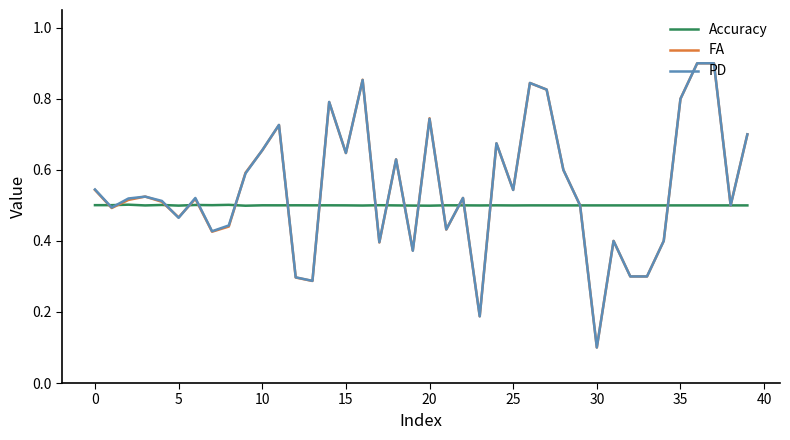

Which series has the largest range (max minus min)?

PD